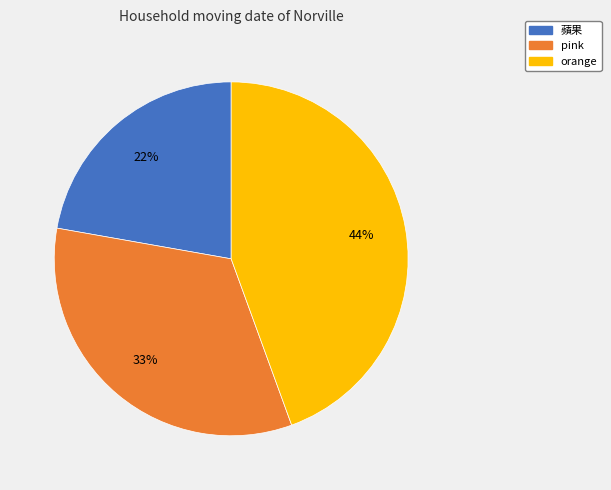

What percentage is the 蘋果 slice, to the nearest percent?

22%